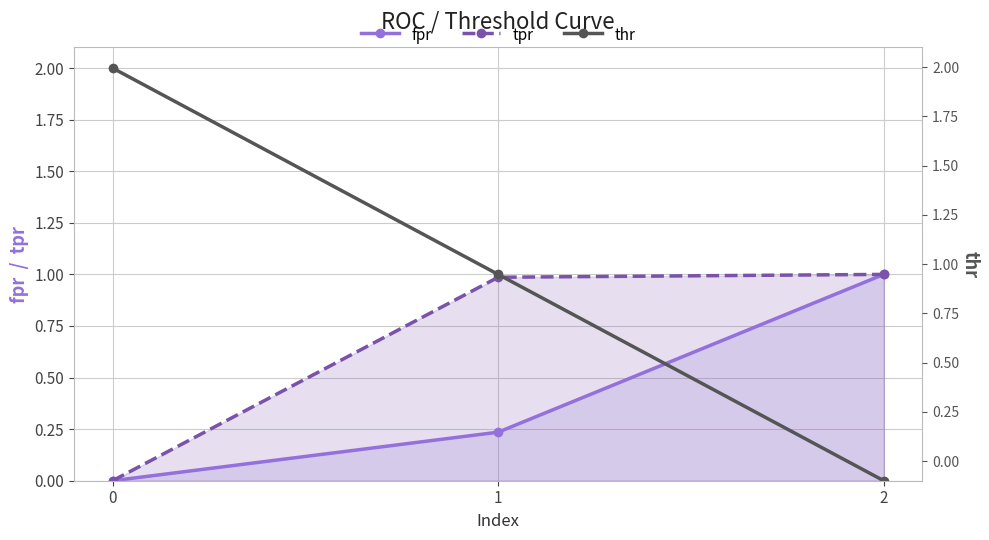

What is the maximum value for thr?

2.0